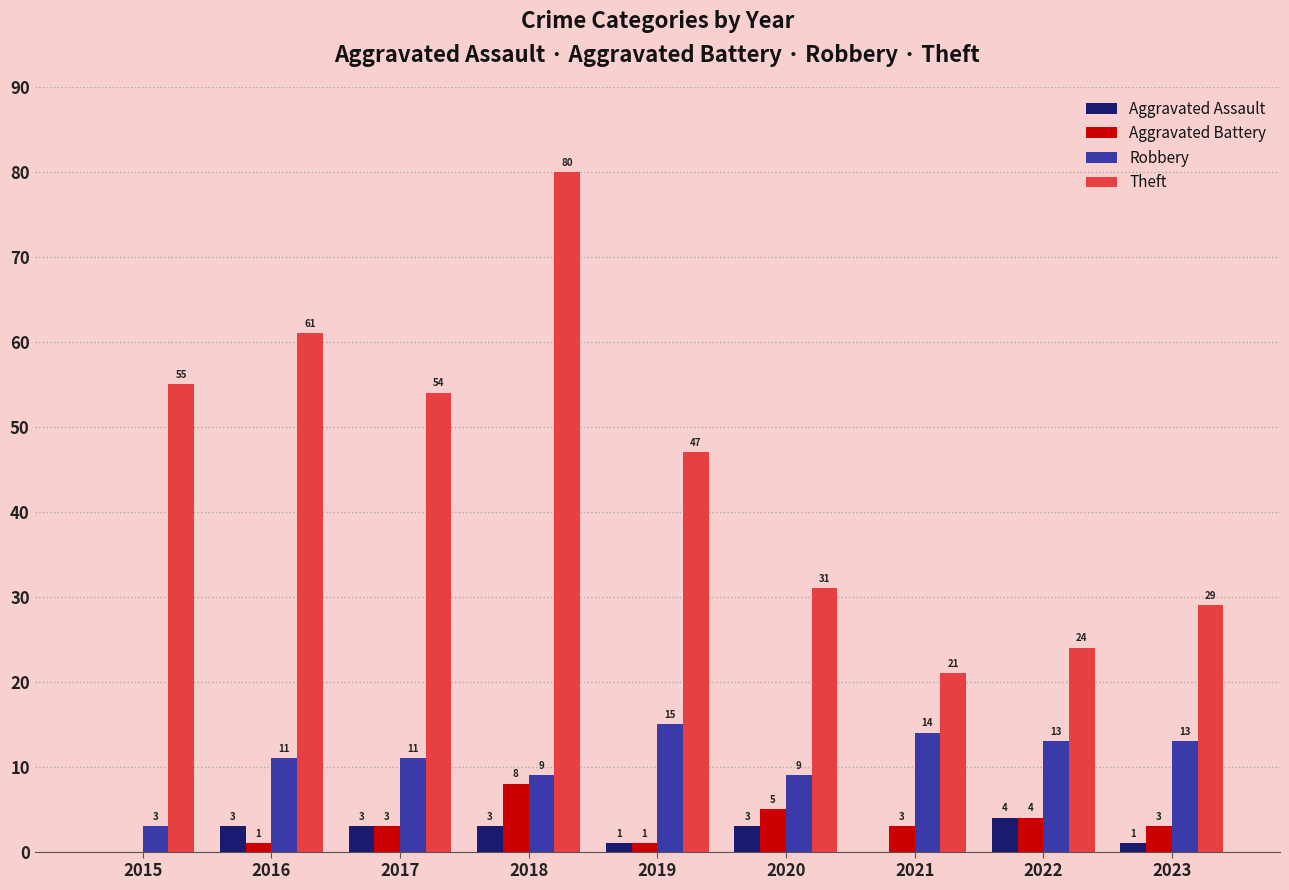

Between 2017 and 2022, which series saw the biggest shift?

Theft